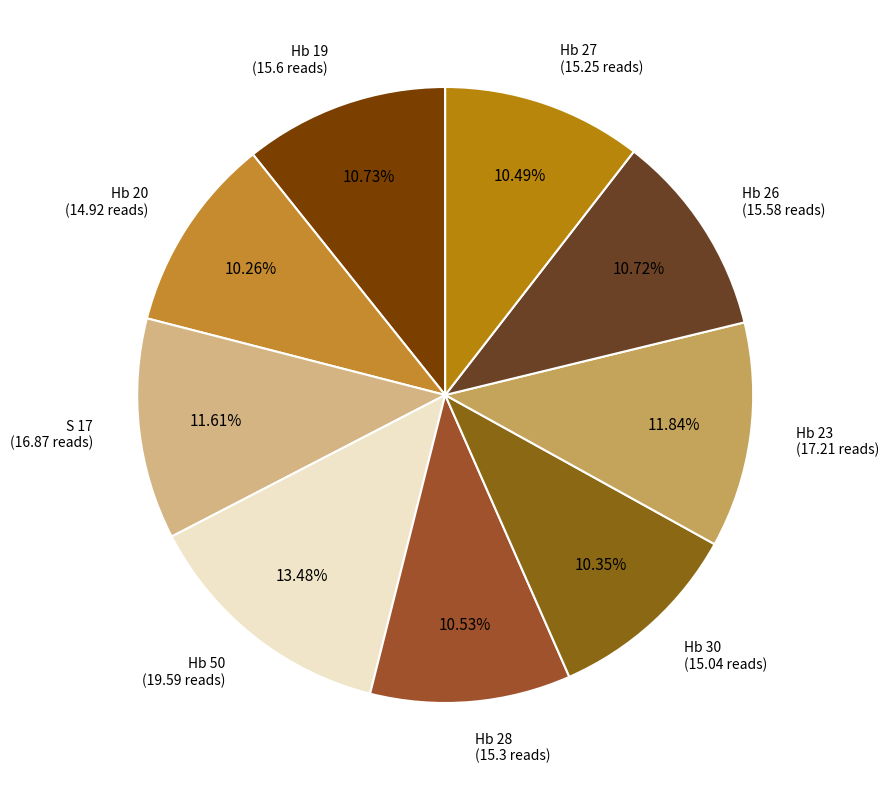

How many slices are in this pie chart?

9